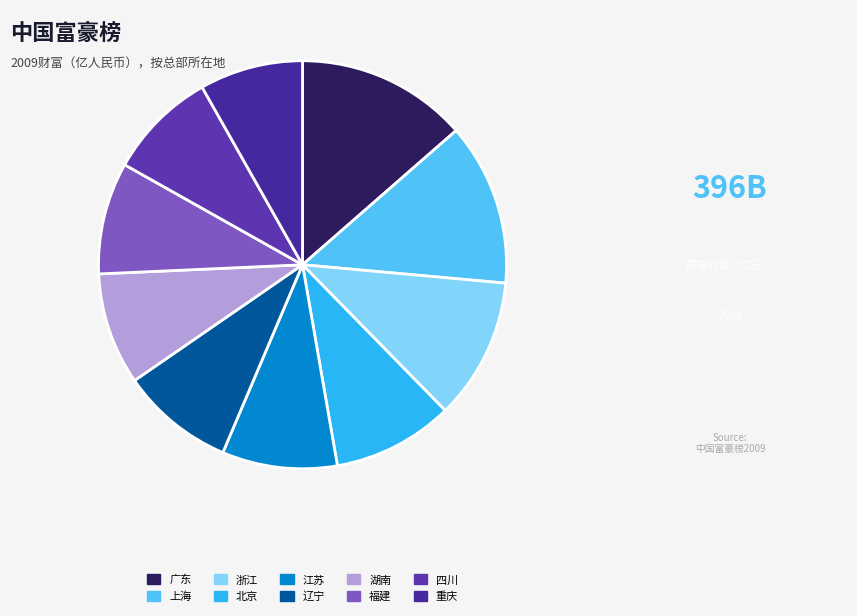

Rank the categories by value from highest to lowest.

广东, 上海, 浙江, 北京, 江苏, 辽宁, 湖南, 福建, 四川, 重庆